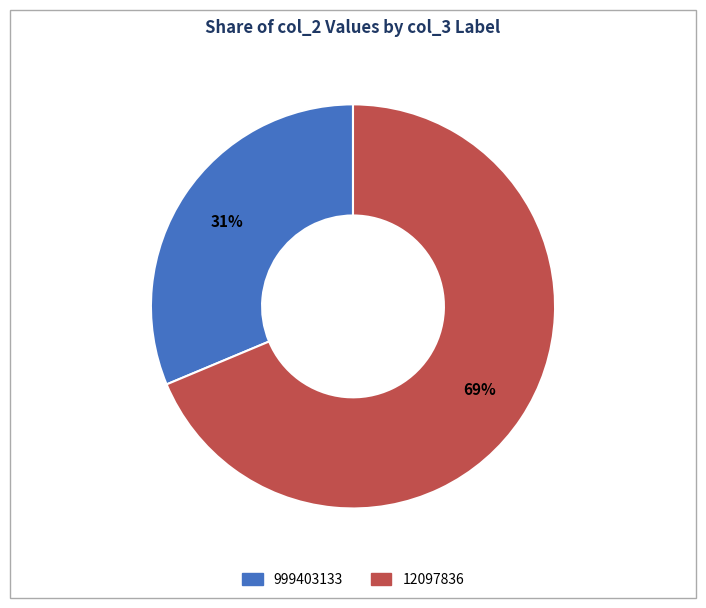

To the nearest percent, what percentage of the pie is 999403133?

31%